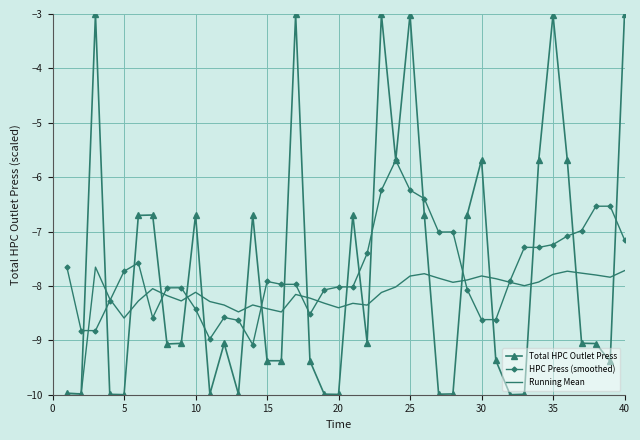

Rank the series by their maximum value, from lowest to highest.

Running Mean, HPC Press (smoothed), Total HPC Outlet Press